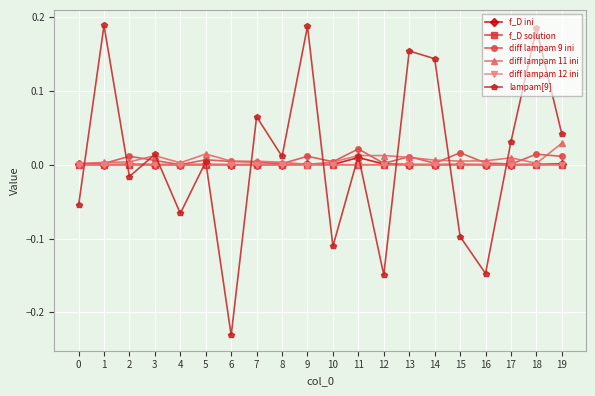

How many intersections are there between lampam[9] and f_D solution?

13